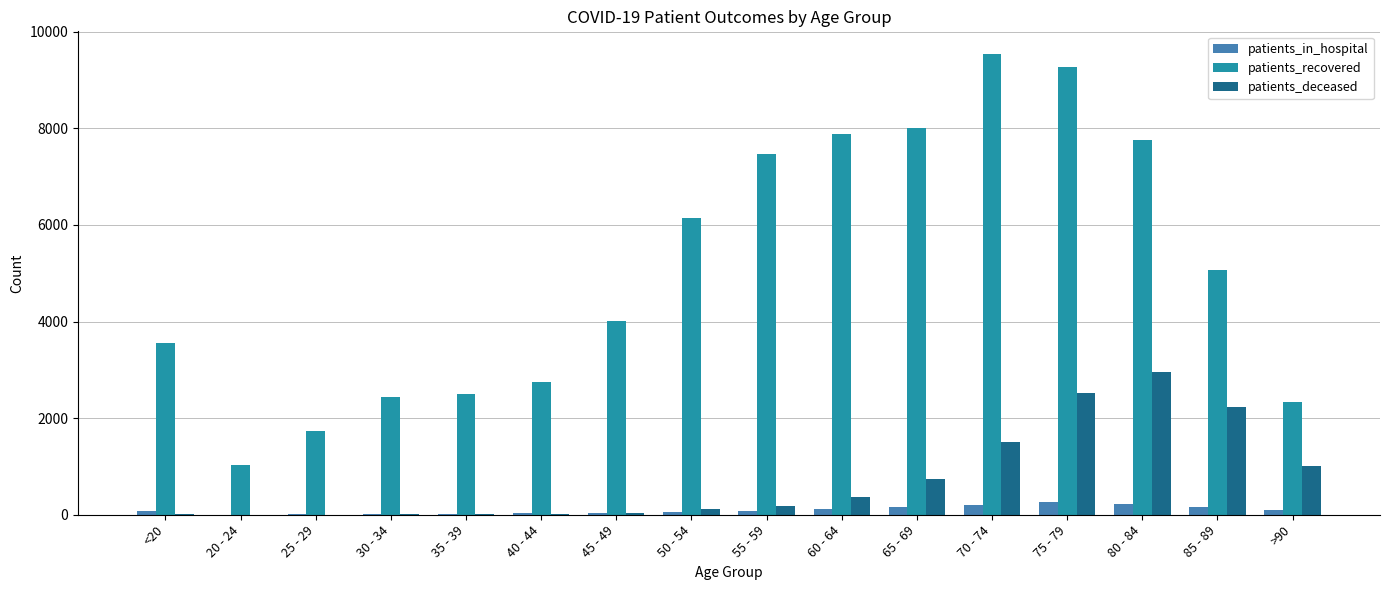

Is it true that patients_in_hospital equals 94 at >90?

True